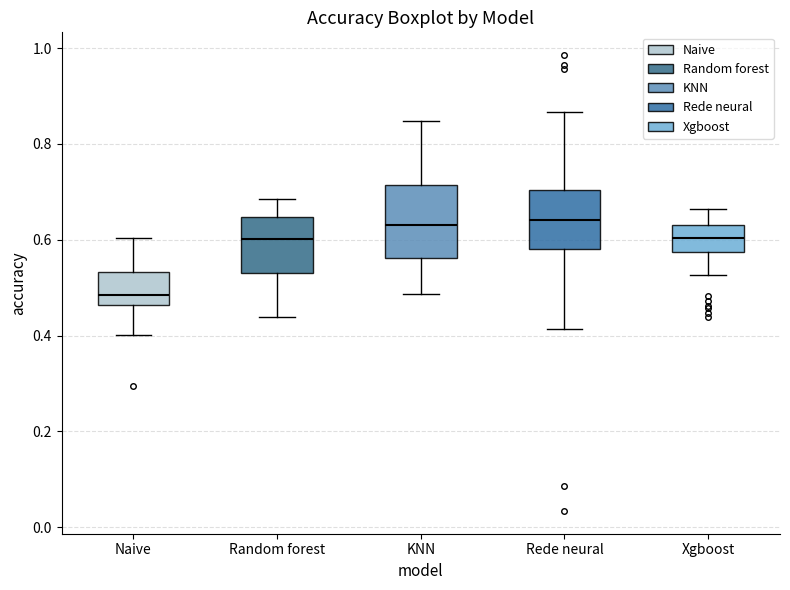

Which box has the lowest median line?

Naive